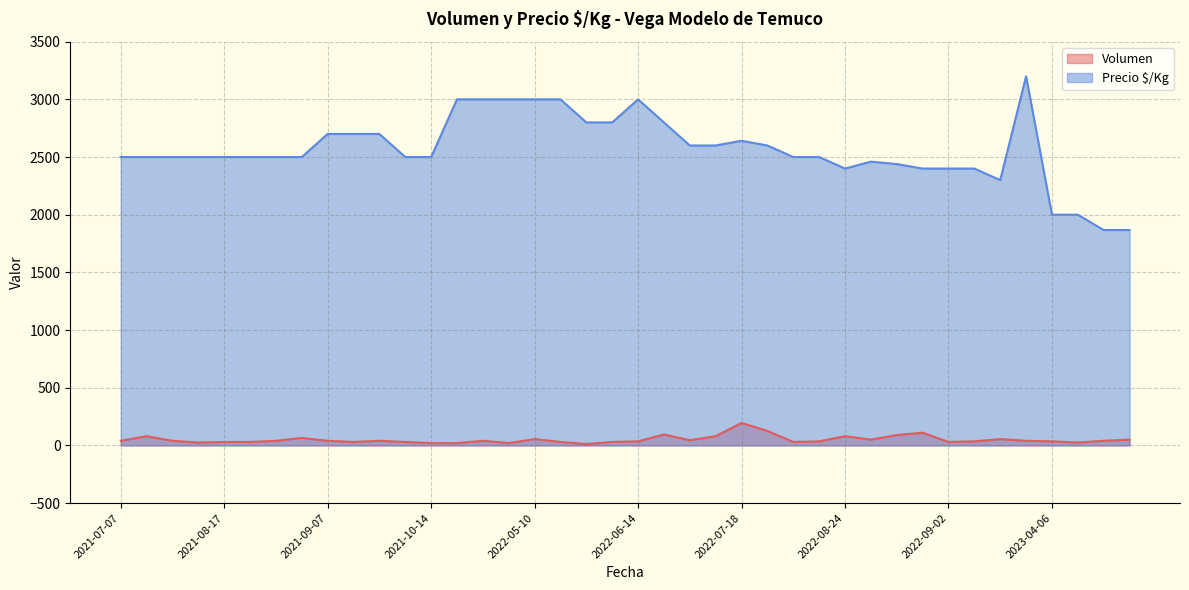

True or false: Volumen and Precio $/Kg cross at least once.

False